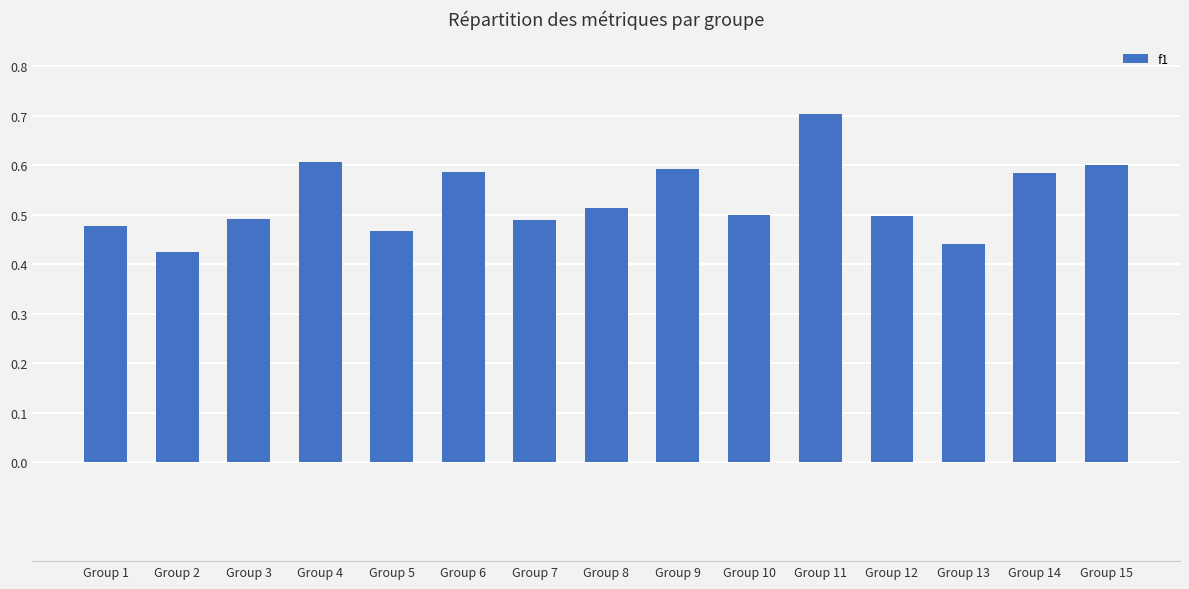

What is the maximum value shown in the chart?

0.7